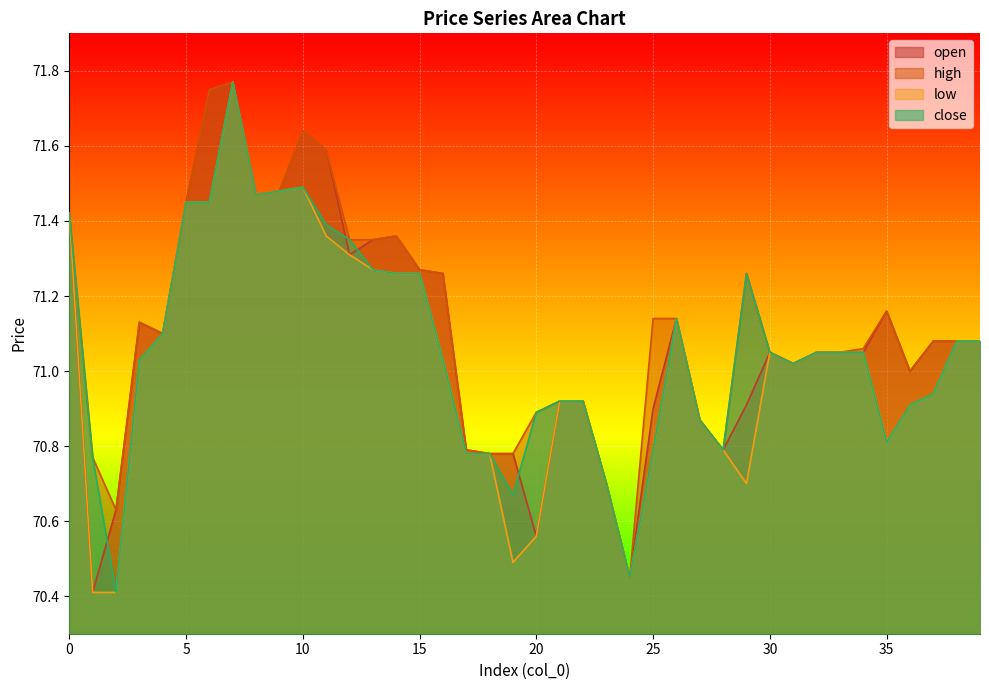

How many lines are shown in the chart?

4